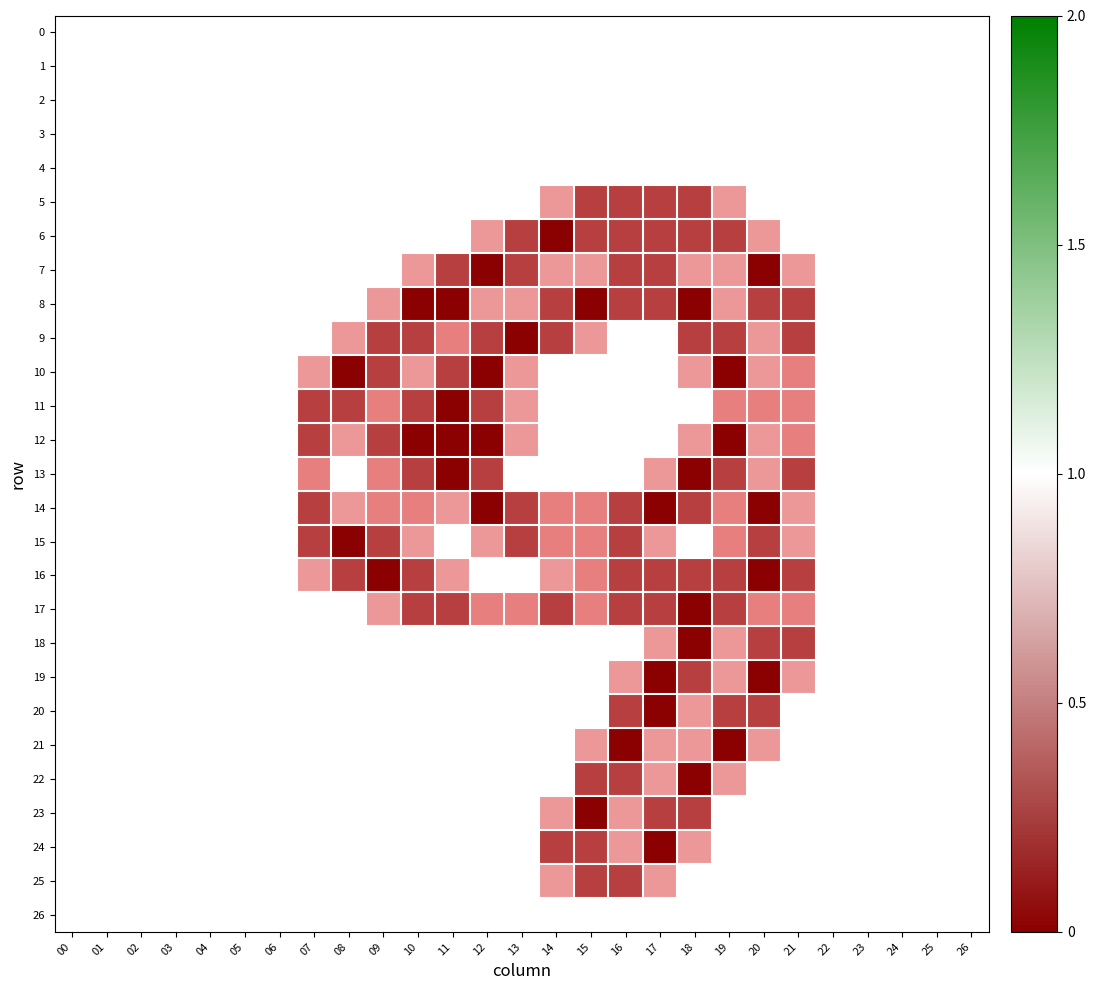

Reading left to right, extract all data points from this chart.

0: 00=0.0	01=0.0	02=0.0	03=0.0	04=0.0	05=0.0	06=0.0	07=0.0	08=0.0	09=0.0	10=0.0	11=0.0	12=0.0	13=0.0	14=0.0	15=0.0	16=0.0	17=0.0	18=0.0	19=0.0	20=0.0	21=0.0	22=0.0	23=0.0	24=0.0	25=0.0	26=0.0
1: 00=0.0	01=0.0	02=0.0	03=0.0	04=0.0	05=0.0	06=0.0	07=0.0	08=0.0	09=0.0	10=0.0	11=0.0	12=0.0	13=0.0	14=0.0	15=0.0	16=0.0	17=0.0	18=0.0	19=0.0	20=0.0	21=0.0	22=0.0	23=0.0	24=0.0	25=0.0	26=0.0
2: 00=0.0	01=0.0	02=0.0	03=0.0	04=0.0	05=0.0	06=0.0	07=0.0	08=0.0	09=0.0	10=0.0	11=0.0	12=0.0	13=0.0	14=0.0	15=0.0	16=0.0	17=0.0	18=0.0	19=0.0	20=0.0	21=0.0	22=0.0	23=0.0	24=0.0	25=0.0	26=0.0
3: 00=0.0	01=0.0	02=0.0	03=0.0	04=0.0	05=0.0	06=0.0	07=0.0	08=0.0	09=0.0	10=0.0	11=0.0	12=0.0	13=0.0	14=0.0	15=0.0	16=0.0	17=0.0	18=0.0	19=0.0	20=0.0	21=0.0	22=0.0	23=0.0	24=0.0	25=0.0	26=0.0
4: 00=0.0	01=0.0	02=0.0	03=0.0	04=0.0	05=0.0	06=0.0	07=0.0	08=0.0	09=0.0	10=0.0	11=0.0	12=0.0	13=0.0	14=0.0	15=0.0	16=0.0	17=0.0	18=0.0	19=0.0	20=0.0	21=0.0	22=0.0	23=0.0	24=0.0	25=0.0	26=0.0
5: 00=0.0	01=0.0	02=0.0	03=0.0	04=0.0	05=0.0	06=0.0	07=0.0	08=0.0	09=0.0	10=0.0	11=0.0	12=0.0	13=0.0	14=0.8	15=1.5	16=1.5	17=1.5	18=1.5	19=0.8	20=0.0	21=0.0	22=0.0	23=0.0	24=0.0	25=0.0	26=0.0
6: 00=0.0	01=0.0	02=0.0	03=0.0	04=0.0	05=0.0	06=0.0	07=0.0	08=0.0	09=0.0	10=0.0	11=0.0	12=0.8	13=1.5	14=2.0	15=1.5	16=1.5	17=1.5	18=1.5	19=1.5	20=0.8	21=0.0	22=0.0	23=0.0	24=0.0	25=0.0	26=0.0
7: 00=0.0	01=0.0	02=0.0	03=0.0	04=0.0	05=0.0	06=0.0	07=0.0	08=0.0	09=0.0	10=0.8	11=1.5	12=2.0	13=1.5	14=0.8	15=0.8	16=1.5	17=1.5	18=0.8	19=0.8	20=2.0	21=0.8	22=0.0	23=0.0	24=0.0	25=0.0	26=0.0
8: 00=0.0	01=0.0	02=0.0	03=0.0	04=0.0	05=0.0	06=0.0	07=0.0	08=0.0	09=0.8	10=2.0	11=2.0	12=0.8	13=0.8	14=1.5	15=2.0	16=1.5	17=1.5	18=2.0	19=0.8	20=1.5	21=1.5	22=0.0	23=0.0	24=0.0	25=0.0	26=0.0
9: 00=0.0	01=0.0	02=0.0	03=0.0	04=0.0	05=0.0	06=0.0	07=0.0	08=0.8	09=1.5	10=1.5	11=1.0	12=1.5	13=2.0	14=1.5	15=0.8	16=0.0	17=0.0	18=1.5	19=1.5	20=0.8	21=1.5	22=0.0	23=0.0	24=0.0	25=0.0	26=0.0
10: 00=0.0	01=0.0	02=0.0	03=0.0	04=0.0	05=0.0	06=0.0	07=0.8	08=2.0	09=1.5	10=0.8	11=1.5	12=2.0	13=0.8	14=0.0	15=0.0	16=0.0	17=0.0	18=0.8	19=2.0	20=0.8	21=1.0	22=0.0	23=0.0	24=0.0	25=0.0	26=0.0
11: 00=0.0	01=0.0	02=0.0	03=0.0	04=0.0	05=0.0	06=0.0	07=1.5	08=1.5	09=1.0	10=1.5	11=2.0	12=1.5	13=0.8	14=0.0	15=0.0	16=0.0	17=0.0	18=0.0	19=1.0	20=1.0	21=1.0	22=0.0	23=0.0	24=0.0	25=0.0	26=0.0
12: 00=0.0	01=0.0	02=0.0	03=0.0	04=0.0	05=0.0	06=0.0	07=1.5	08=0.8	09=1.5	10=2.0	11=2.0	12=2.0	13=0.8	14=0.0	15=0.0	16=0.0	17=0.0	18=0.8	19=2.0	20=0.8	21=1.0	22=0.0	23=0.0	24=0.0	25=0.0	26=0.0
13: 00=0.0	01=0.0	02=0.0	03=0.0	04=0.0	05=0.0	06=0.0	07=1.0	08=0.0	09=1.0	10=1.5	11=2.0	12=1.5	13=0.0	14=0.0	15=0.0	16=0.0	17=0.8	18=2.0	19=1.5	20=0.8	21=1.5	22=0.0	23=0.0	24=0.0	25=0.0	26=0.0
14: 00=0.0	01=0.0	02=0.0	03=0.0	04=0.0	05=0.0	06=0.0	07=1.5	08=0.8	09=1.0	10=1.0	11=0.8	12=2.0	13=1.5	14=1.0	15=1.0	16=1.5	17=2.0	18=1.5	19=1.0	20=2.0	21=0.8	22=0.0	23=0.0	24=0.0	25=0.0	26=0.0
15: 00=0.0	01=0.0	02=0.0	03=0.0	04=0.0	05=0.0	06=0.0	07=1.5	08=2.0	09=1.5	10=0.8	11=0.0	12=0.8	13=1.5	14=1.0	15=1.0	16=1.5	17=0.8	18=0.0	19=1.0	20=1.5	21=0.8	22=0.0	23=0.0	24=0.0	25=0.0	26=0.0
16: 00=0.0	01=0.0	02=0.0	03=0.0	04=0.0	05=0.0	06=0.0	07=0.8	08=1.5	09=2.0	10=1.5	11=0.8	12=0.0	13=0.0	14=0.8	15=1.0	16=1.5	17=1.5	18=1.5	19=1.5	20=2.0	21=1.5	22=0.0	23=0.0	24=0.0	25=0.0	26=0.0
17: 00=0.0	01=0.0	02=0.0	03=0.0	04=0.0	05=0.0	06=0.0	07=0.0	08=0.0	09=0.8	10=1.5	11=1.5	12=1.0	13=1.0	14=1.5	15=1.0	16=1.5	17=1.5	18=2.0	19=1.5	20=1.0	21=1.0	22=0.0	23=0.0	24=0.0	25=0.0	26=0.0
18: 00=0.0	01=0.0	02=0.0	03=0.0	04=0.0	05=0.0	06=0.0	07=0.0	08=0.0	09=0.0	10=0.0	11=0.0	12=0.0	13=0.0	14=0.0	15=0.0	16=0.0	17=0.8	18=2.0	19=0.8	20=1.5	21=1.5	22=0.0	23=0.0	24=0.0	25=0.0	26=0.0
19: 00=0.0	01=0.0	02=0.0	03=0.0	04=0.0	05=0.0	06=0.0	07=0.0	08=0.0	09=0.0	10=0.0	11=0.0	12=0.0	13=0.0	14=0.0	15=0.0	16=0.8	17=2.0	18=1.5	19=0.8	20=2.0	21=0.8	22=0.0	23=0.0	24=0.0	25=0.0	26=0.0
20: 00=0.0	01=0.0	02=0.0	03=0.0	04=0.0	05=0.0	06=0.0	07=0.0	08=0.0	09=0.0	10=0.0	11=0.0	12=0.0	13=0.0	14=0.0	15=0.0	16=1.5	17=2.0	18=0.8	19=1.5	20=1.5	21=0.0	22=0.0	23=0.0	24=0.0	25=0.0	26=0.0
21: 00=0.0	01=0.0	02=0.0	03=0.0	04=0.0	05=0.0	06=0.0	07=0.0	08=0.0	09=0.0	10=0.0	11=0.0	12=0.0	13=0.0	14=0.0	15=0.8	16=2.0	17=0.8	18=0.8	19=2.0	20=0.8	21=0.0	22=0.0	23=0.0	24=0.0	25=0.0	26=0.0
22: 00=0.0	01=0.0	02=0.0	03=0.0	04=0.0	05=0.0	06=0.0	07=0.0	08=0.0	09=0.0	10=0.0	11=0.0	12=0.0	13=0.0	14=0.0	15=1.5	16=1.5	17=0.8	18=2.0	19=0.8	20=0.0	21=0.0	22=0.0	23=0.0	24=0.0	25=0.0	26=0.0
23: 00=0.0	01=0.0	02=0.0	03=0.0	04=0.0	05=0.0	06=0.0	07=0.0	08=0.0	09=0.0	10=0.0	11=0.0	12=0.0	13=0.0	14=0.8	15=2.0	16=0.8	17=1.5	18=1.5	19=0.0	20=0.0	21=0.0	22=0.0	23=0.0	24=0.0	25=0.0	26=0.0
24: 00=0.0	01=0.0	02=0.0	03=0.0	04=0.0	05=0.0	06=0.0	07=0.0	08=0.0	09=0.0	10=0.0	11=0.0	12=0.0	13=0.0	14=1.5	15=1.5	16=0.8	17=2.0	18=0.8	19=0.0	20=0.0	21=0.0	22=0.0	23=0.0	24=0.0	25=0.0	26=0.0
25: 00=0.0	01=0.0	02=0.0	03=0.0	04=0.0	05=0.0	06=0.0	07=0.0	08=0.0	09=0.0	10=0.0	11=0.0	12=0.0	13=0.0	14=0.8	15=1.5	16=1.5	17=0.8	18=0.0	19=0.0	20=0.0	21=0.0	22=0.0	23=0.0	24=0.0	25=0.0	26=0.0
26: 00=0.0	01=0.0	02=0.0	03=0.0	04=0.0	05=0.0	06=0.0	07=0.0	08=0.0	09=0.0	10=0.0	11=0.0	12=0.0	13=0.0	14=0.0	15=0.0	16=0.0	17=0.0	18=0.0	19=0.0	20=0.0	21=0.0	22=0.0	23=0.0	24=0.0	25=0.0	26=0.0